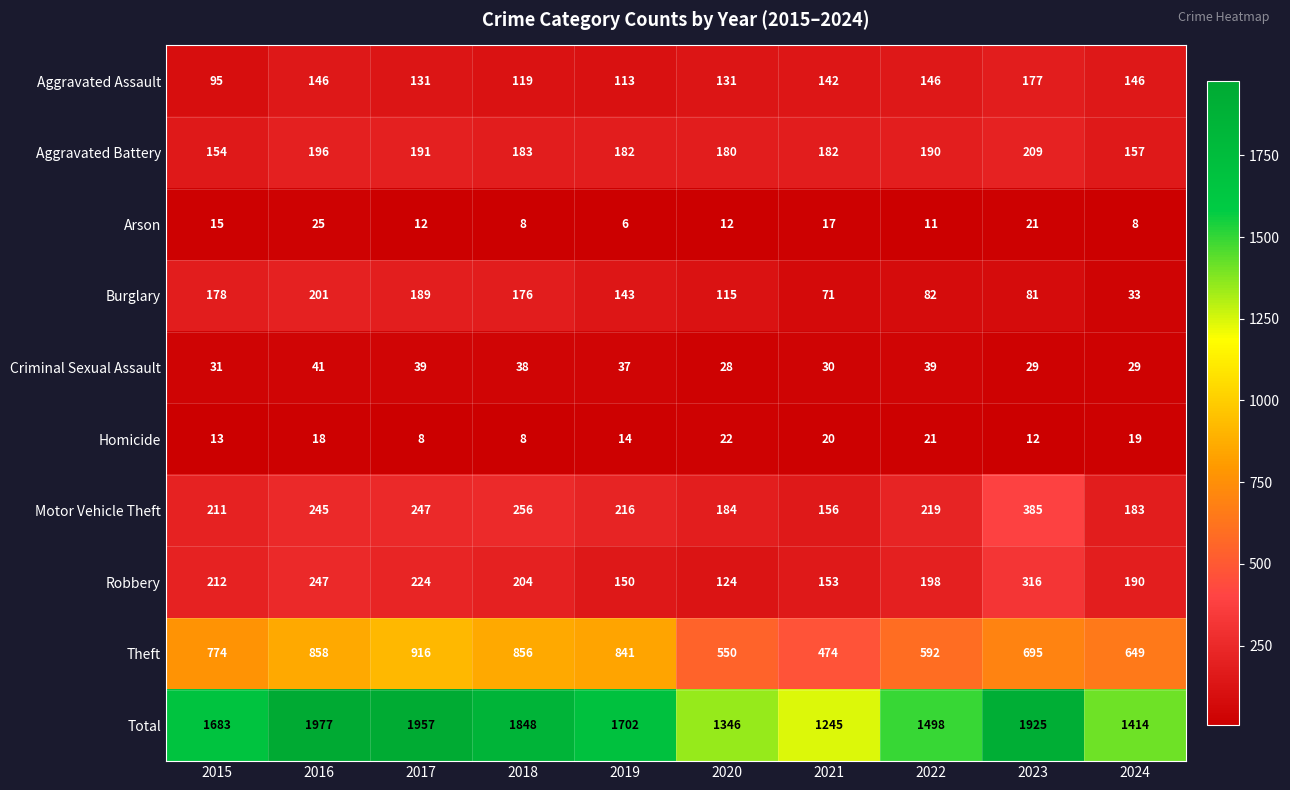

Which category has the lowest value across all series?

2019